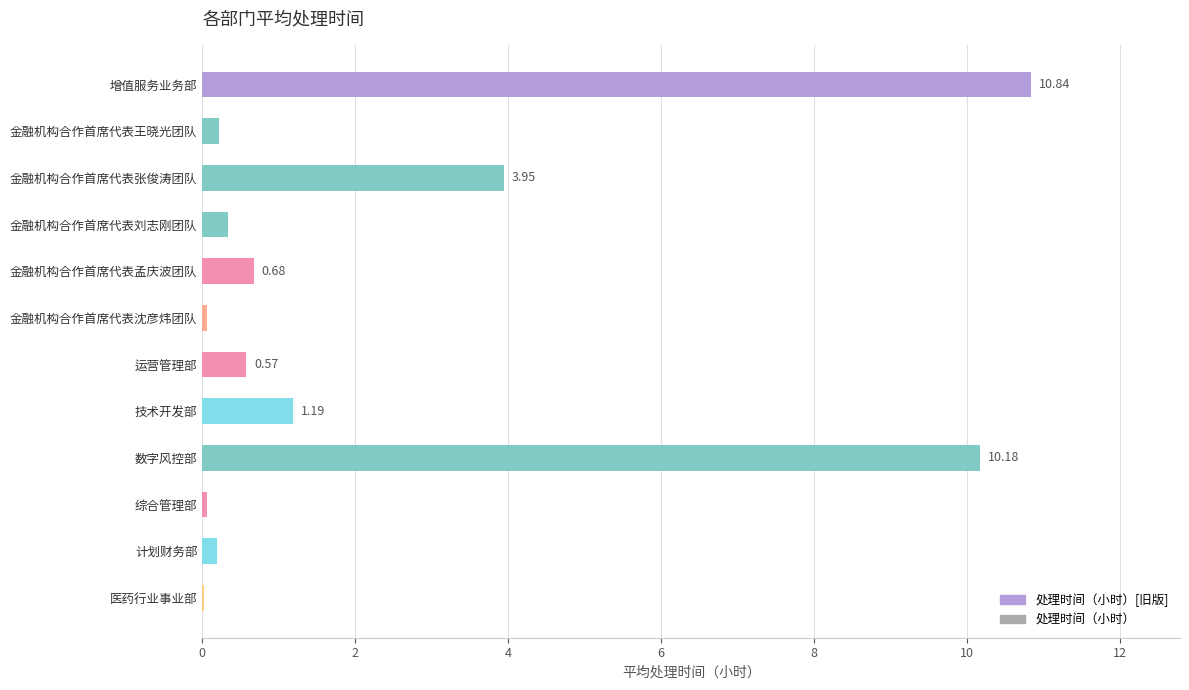

Which has a higher value, 运营管理部 or 综合管理部?

运营管理部